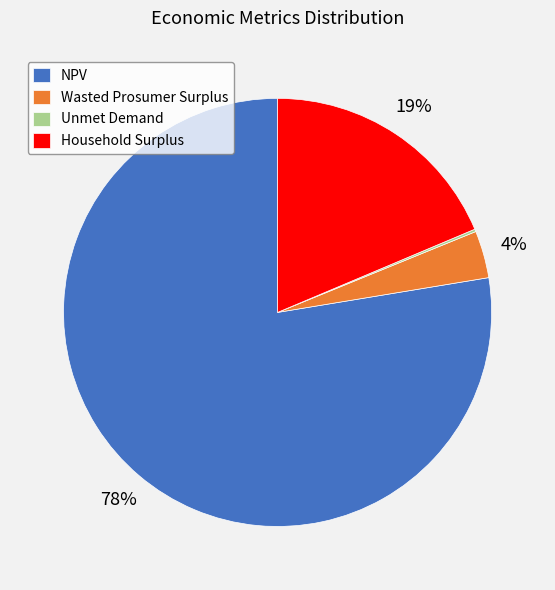

The Wasted Prosumer Surplus slice represents 4% of the pie. True or false?

True